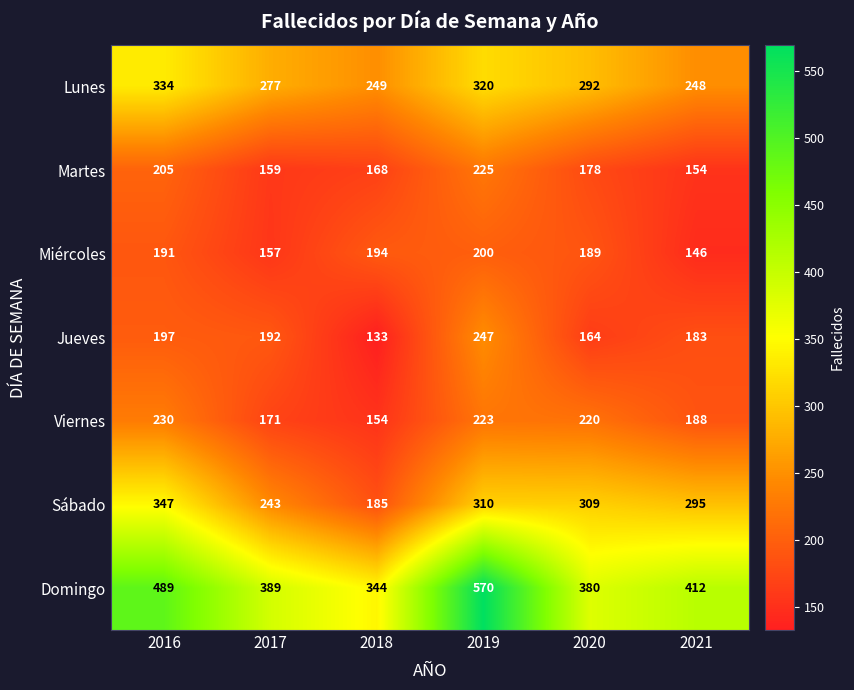

Which series has the largest total across all categories?

Domingo